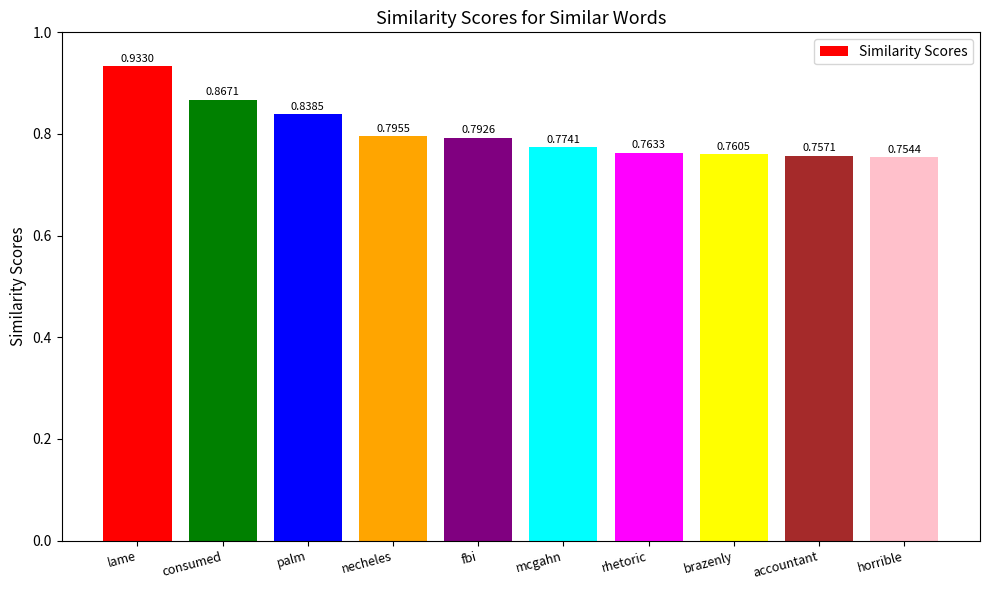

Which label corresponds to the smallest value in the chart?

horrible